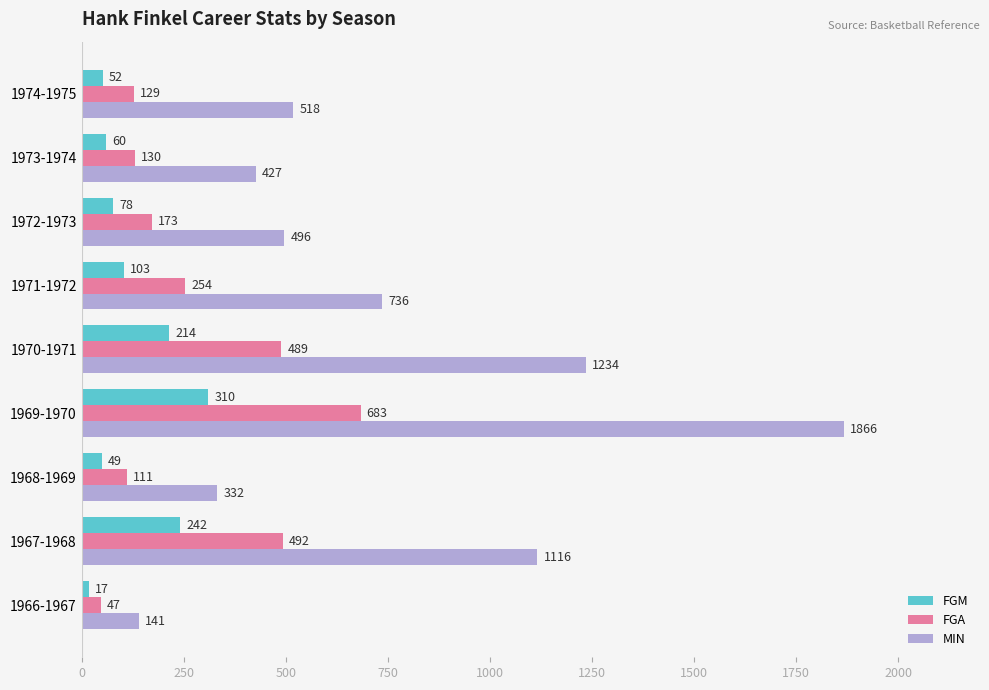

Rank the series by their average value, from lowest to highest.

FGM, FGA, MIN